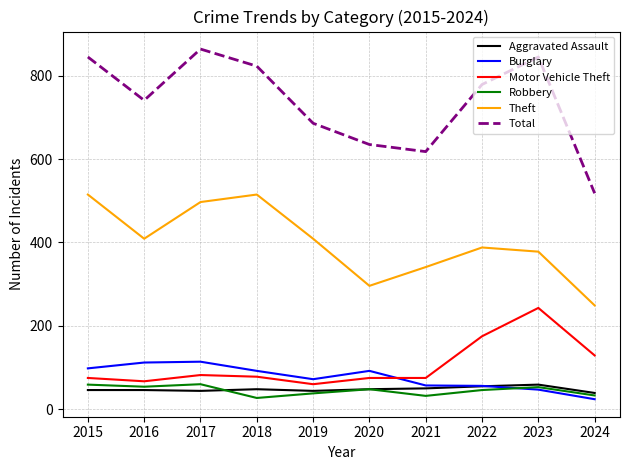

What is the sum of the Motor Vehicle Theft values at 2018 and 2016?

145